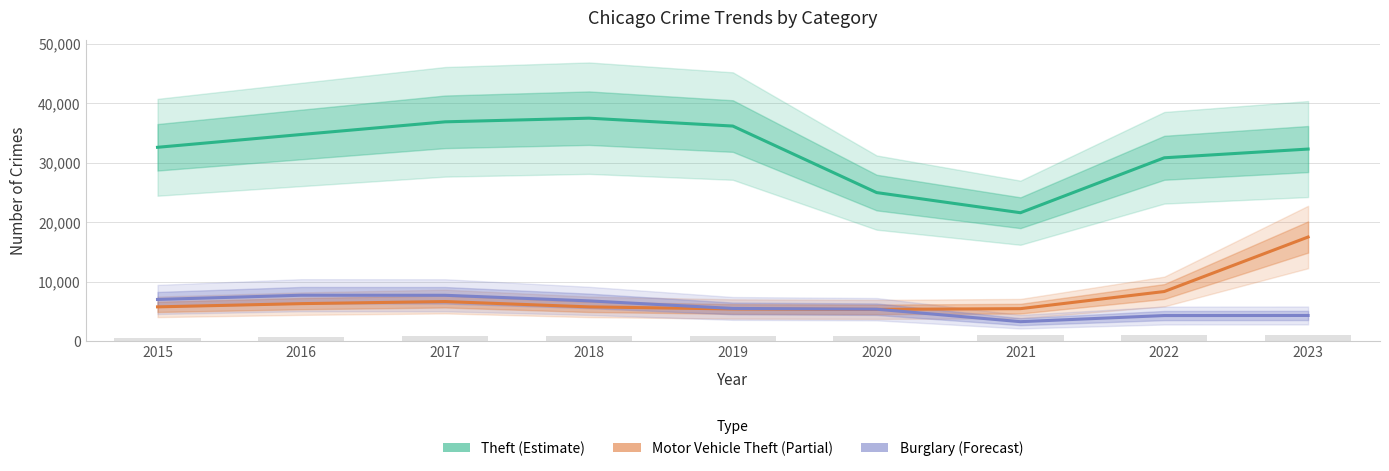

At which category does the chart reach its peak across all series?

2018